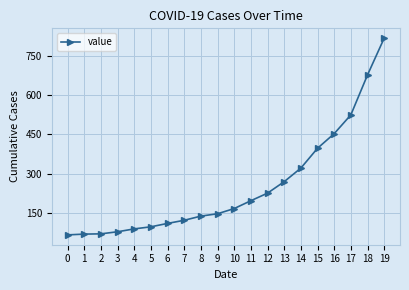

How many categories are shown in the chart?

20